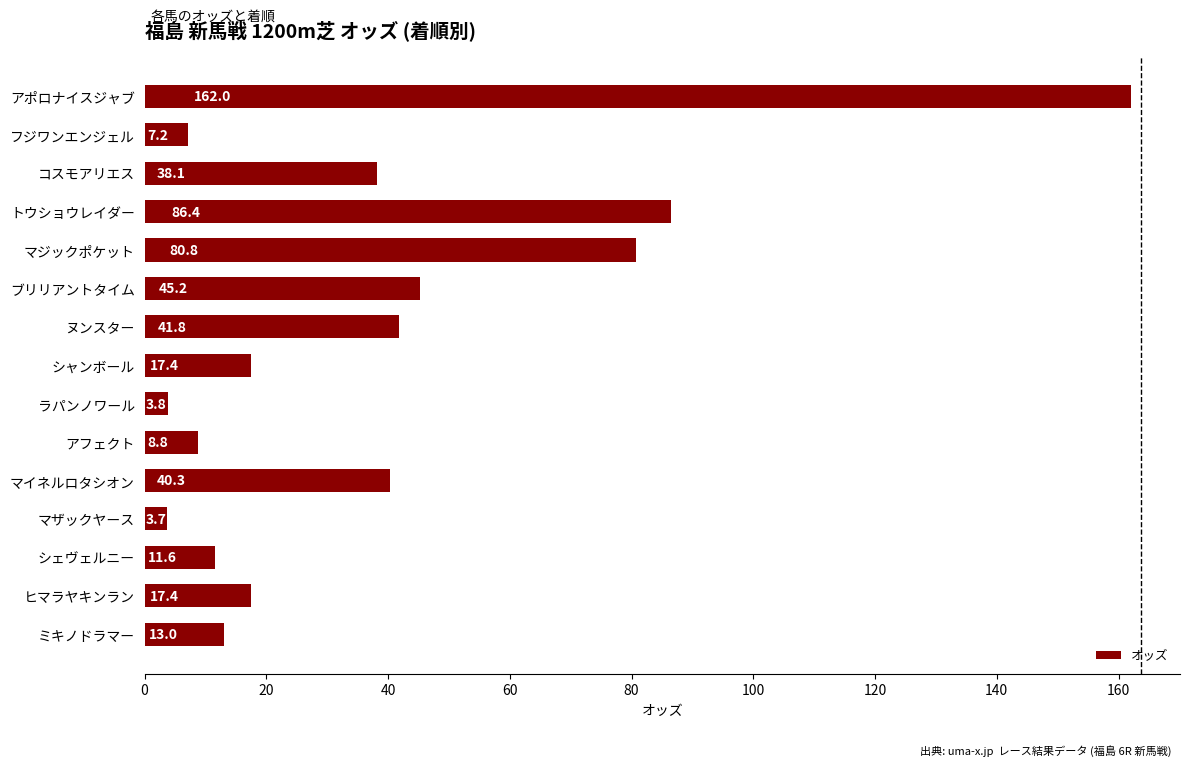

True or false: the data shows 3.2 at シェヴェルニー.

False